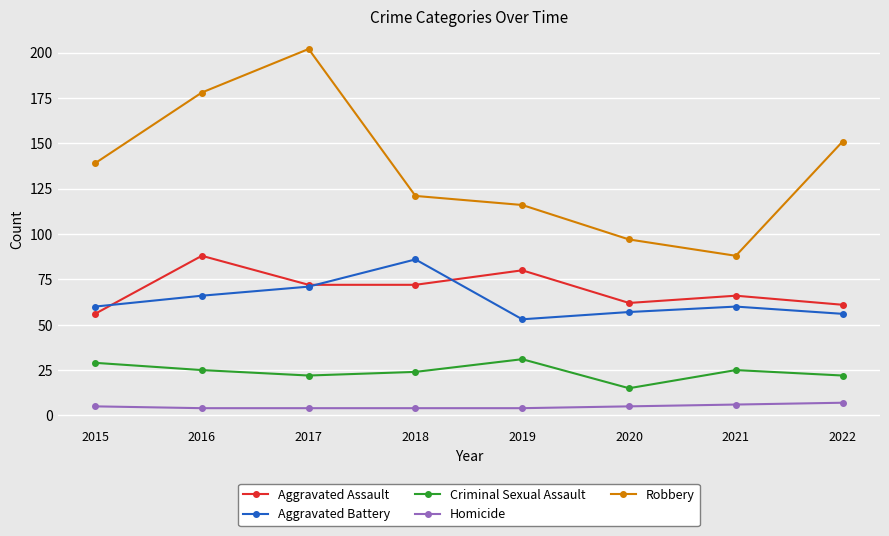

What is the minimum value shown in the chart?

4